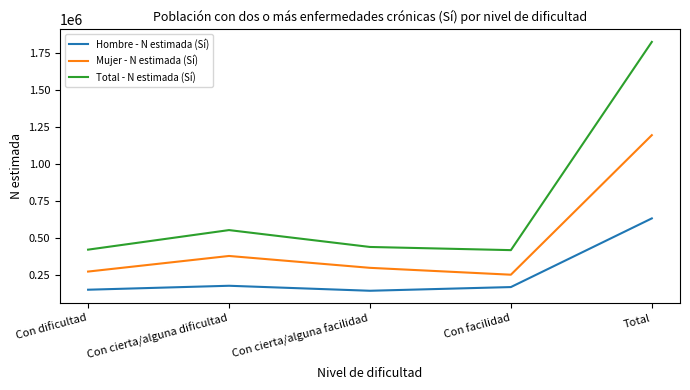

Read the Hombre - N estimada (Sí) value at Total, to the nearest 50.

631700